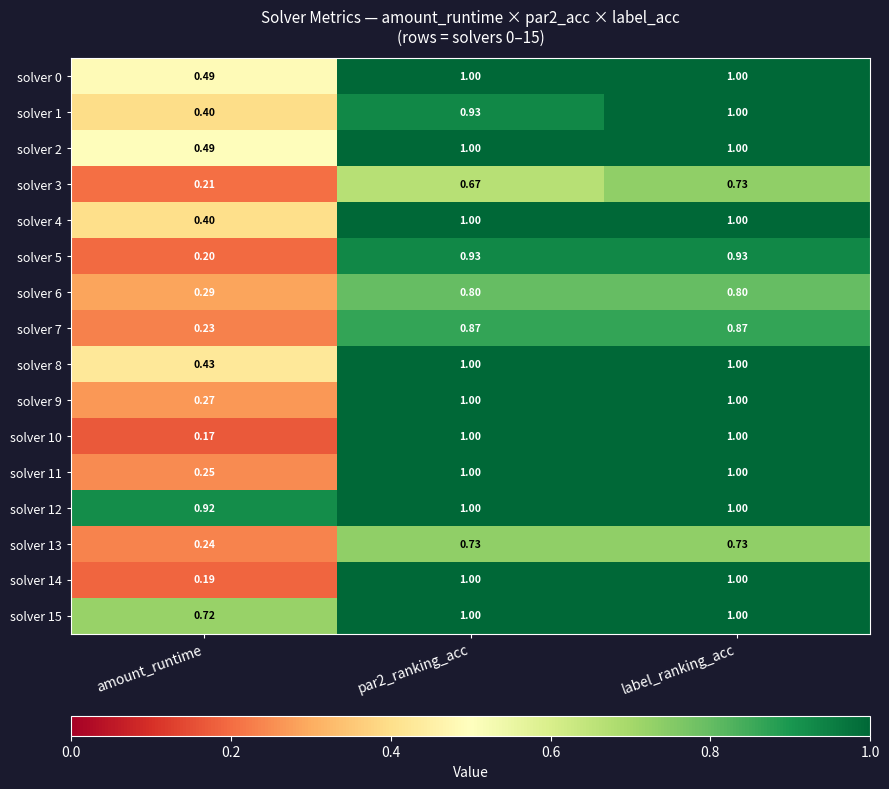

What is the greatest value displayed?

1.0